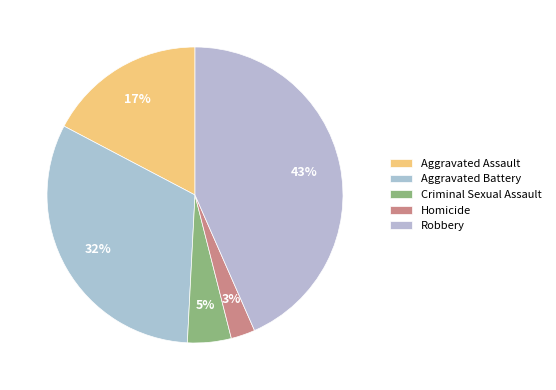

Is there any slice that represents more than half of the pie?

No